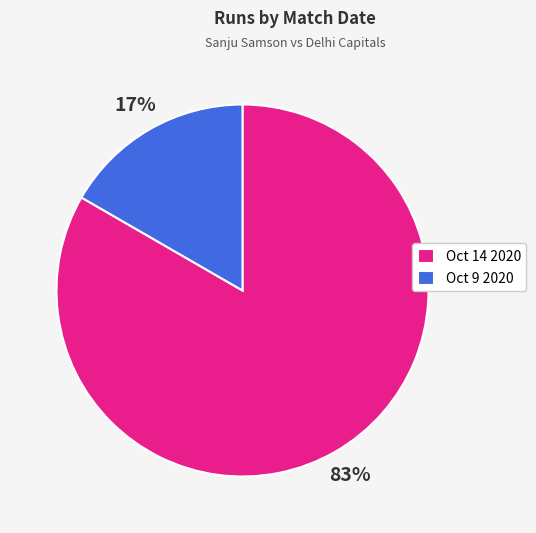

To the nearest percent, what portion does Oct 9 2020 represent?

17%